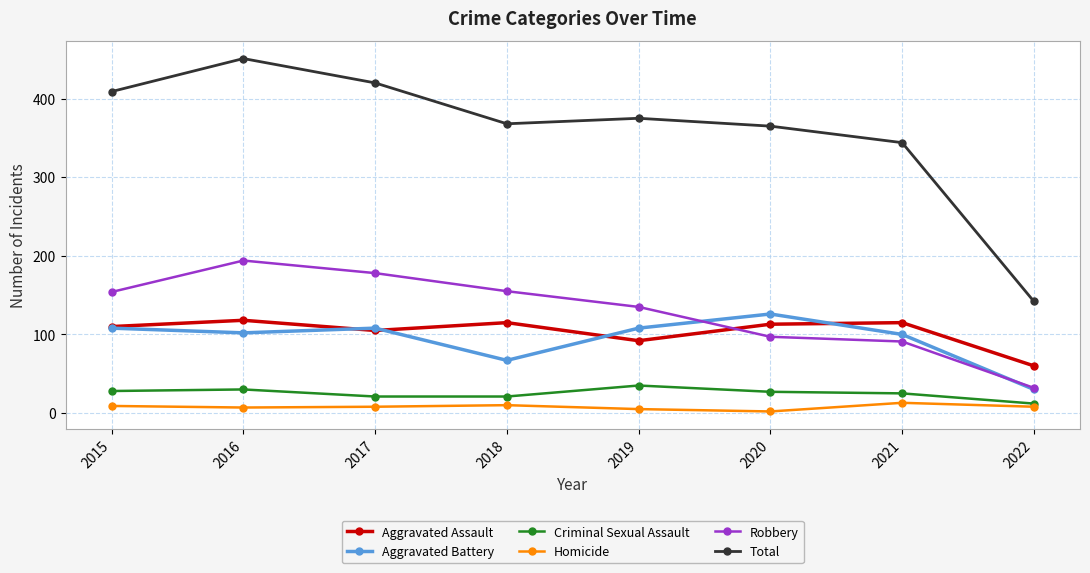

What is the difference between the Aggravated Assault values at 2017 and 2021?

10